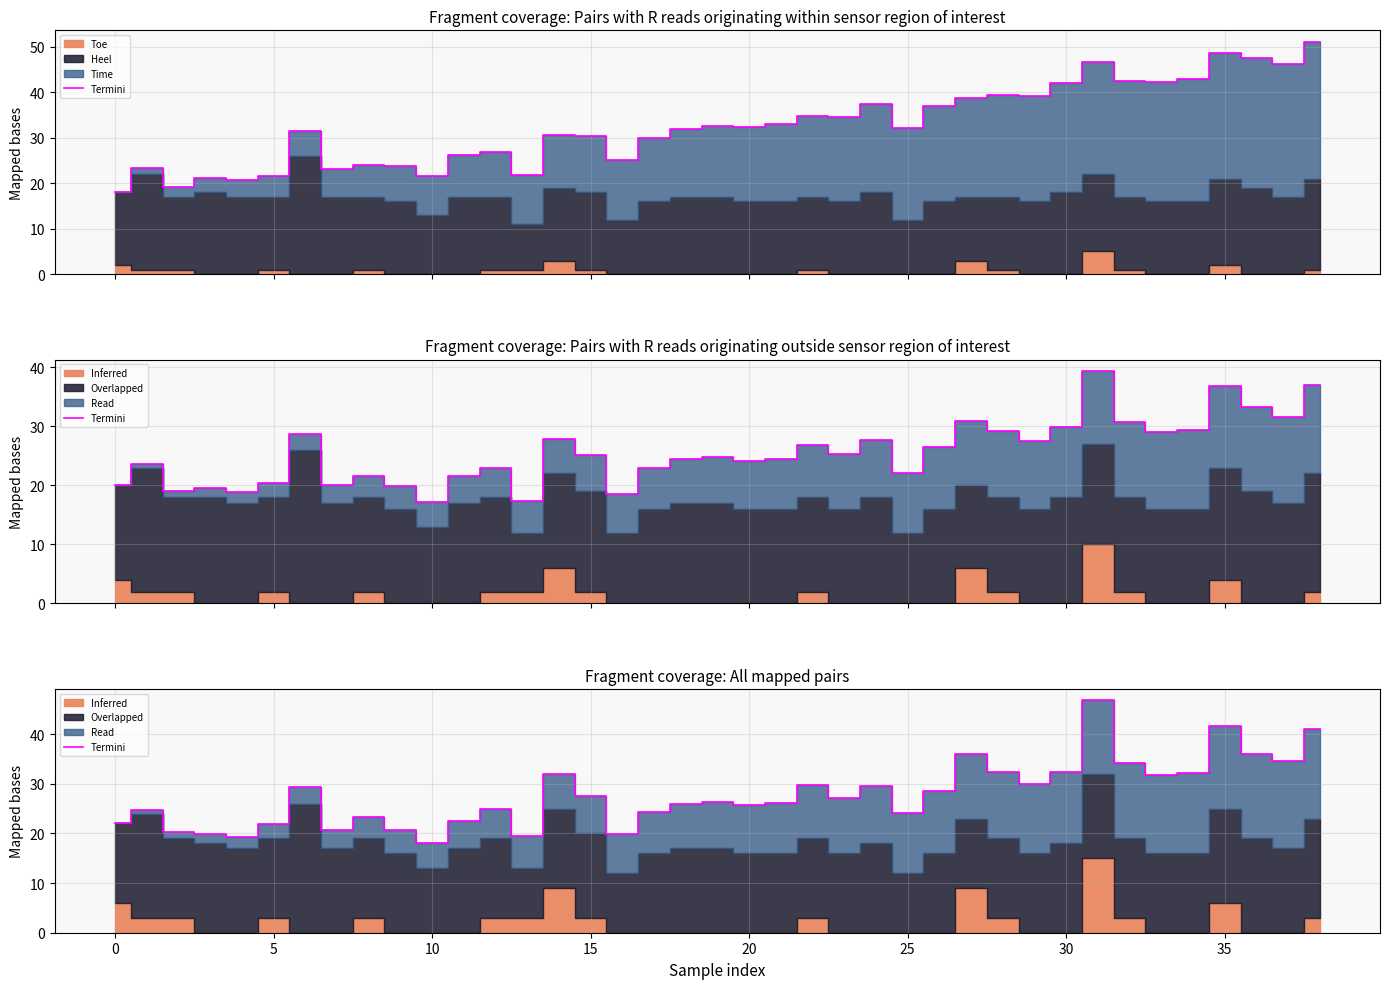

The value at 30 is 8.4. True or false?

False